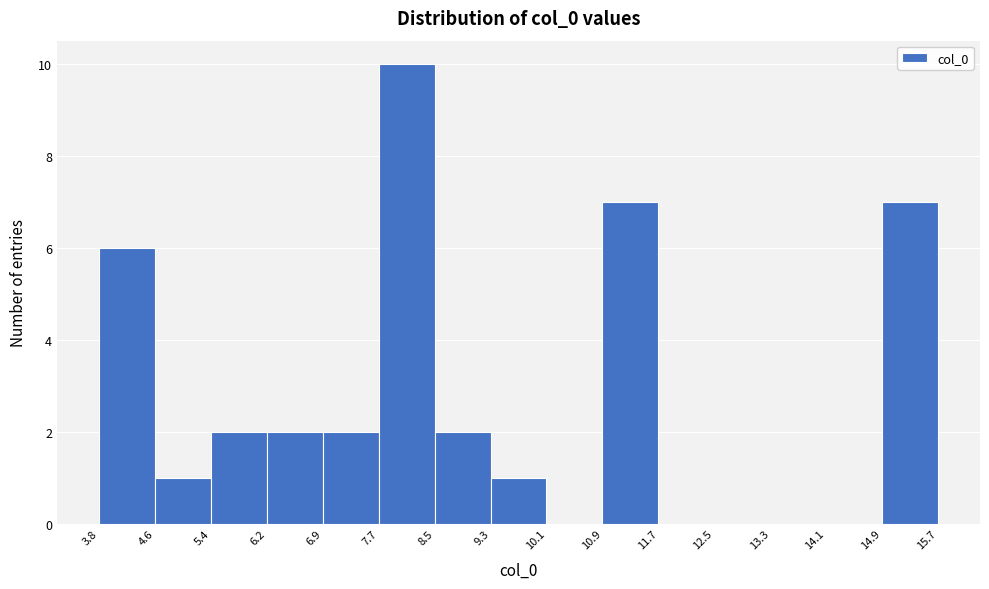

Reading left to right, transcribe this chart: for each bar, give the range it covers on the x-axis and its height. The values are not printed on the chart, so give them approximately, as read against the axis.

3.8 to 4.6: 6
4.6 to 5.4: 1
5.4 to 6.2: 2
6.2 to 6.9: 2
6.9 to 7.7: 2
7.7 to 8.5: 10
8.5 to 9.3: 2
9.3 to 10.1: 1
10.1 to 10.9: 0
10.9 to 11.7: 7
11.7 to 12.5: 0
12.5 to 13.3: 0
13.3 to 14.1: 0
14.1 to 14.9: 0
14.9 to 15.7: 7